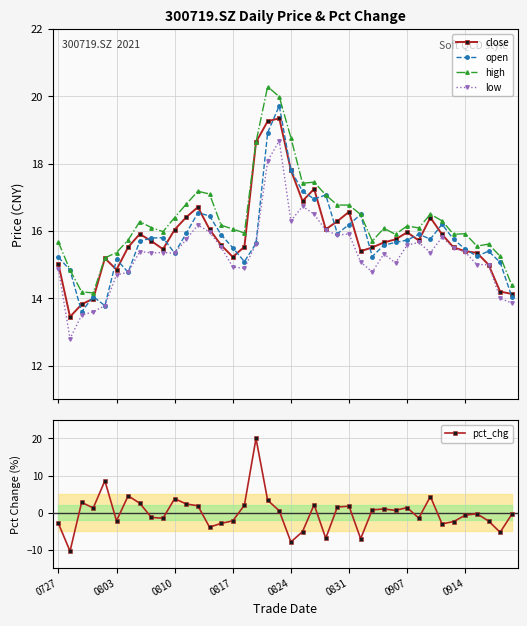

Rank the series by their maximum value, from highest to lowest.

high, pct_chg, open, close, low